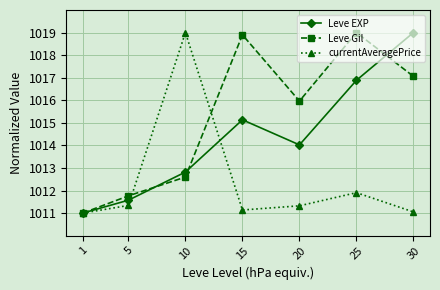

What is the value of the Leve EXP point at the 3rd from the left?

1012.8